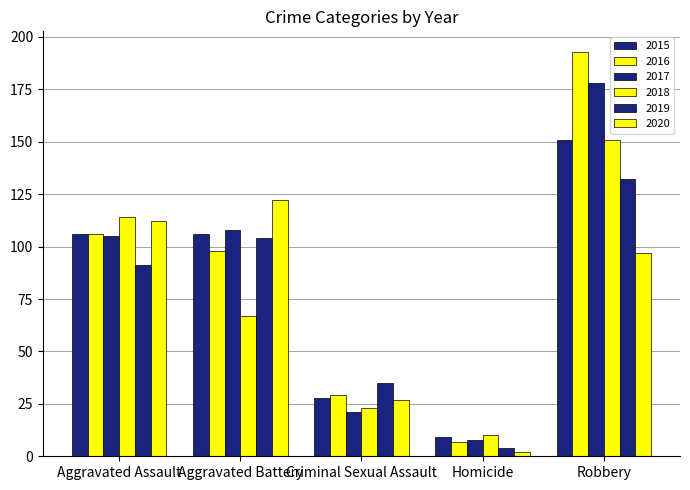

How many bars are there in total?

30